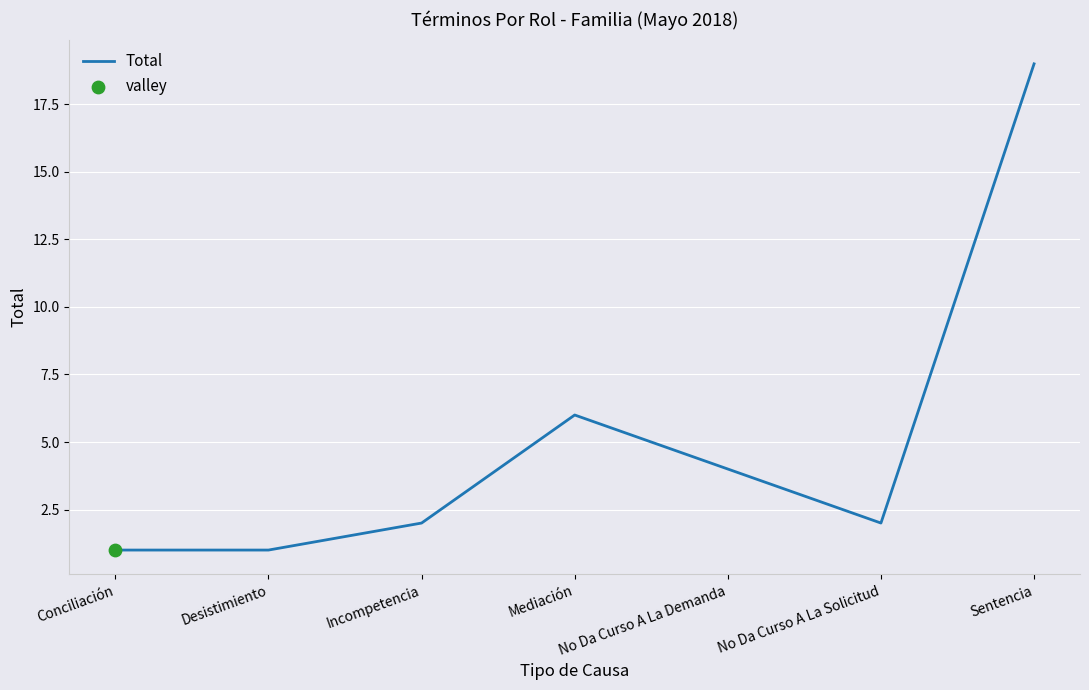

Approximately how many times larger is the value at Incompetencia compared to Desistimiento?

2.0